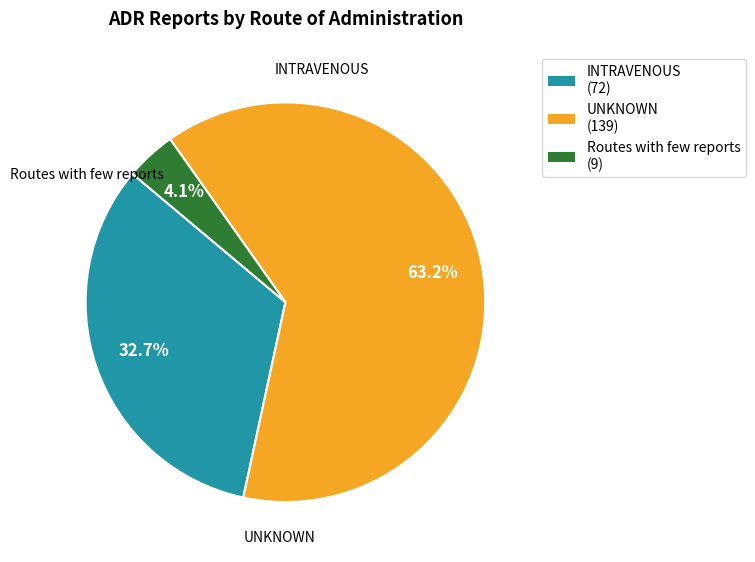

Which has a higher value, INTRAVENOUS or Routes with few reports?

INTRAVENOUS